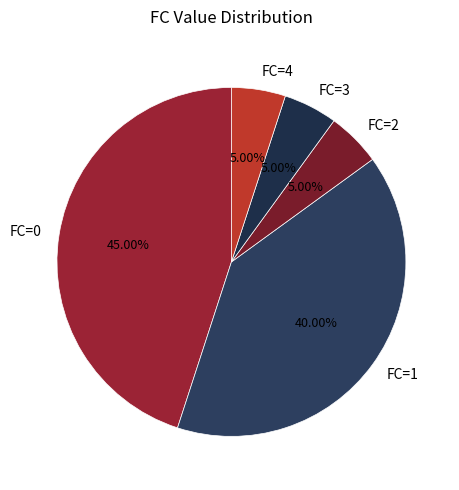

What is the ratio of the value at FC=3 to the value at FC=2?

1.0